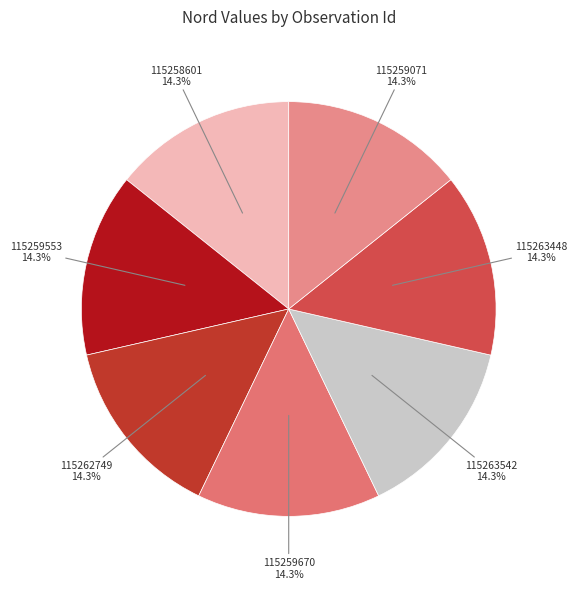

Combined, what portion of the pie is 115259670 and 115259553?

28.6%